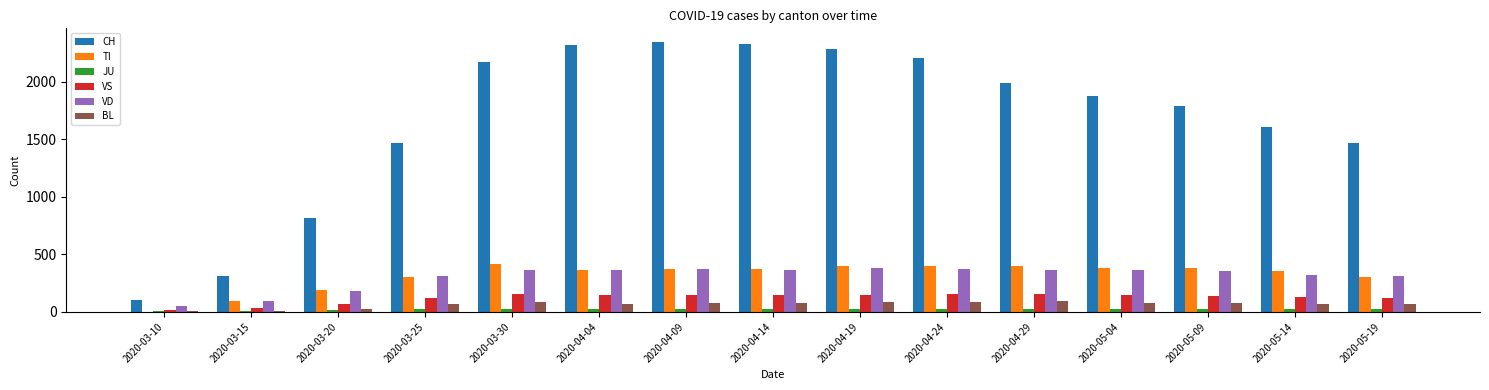

Is the value of TI at 2020-04-14 greater than the value of VD at 2020-03-20?

Yes